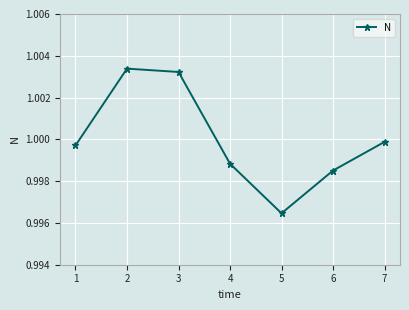

Between 6 and 1, which is larger?

1